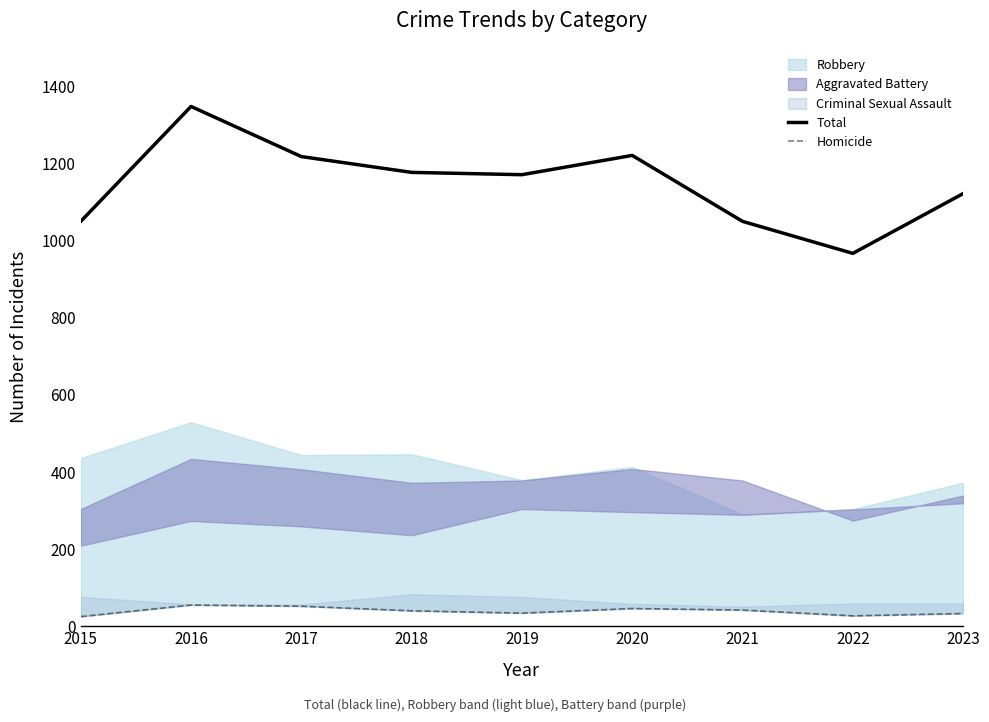

True or false: Total and Homicide cross at least once.

False